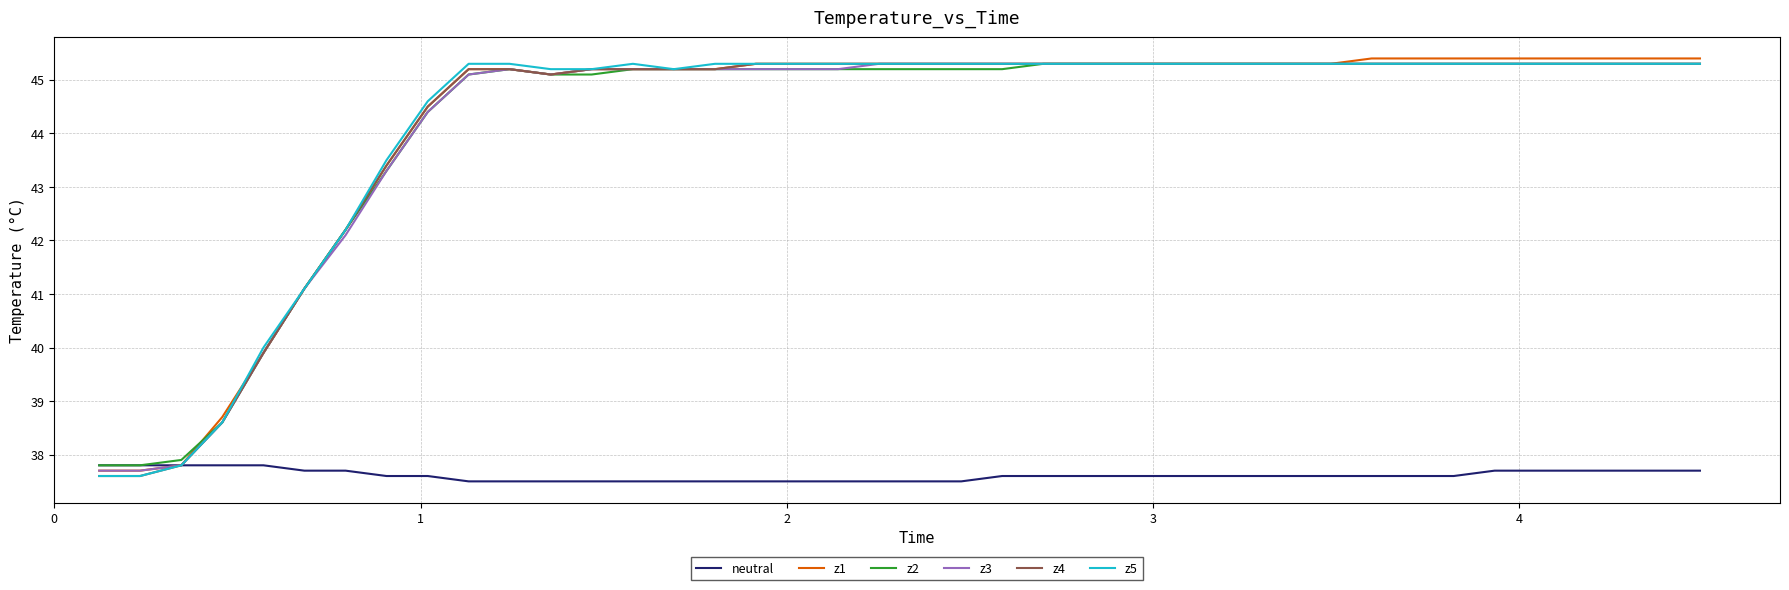

What is the maximum value shown in the chart?

45.4